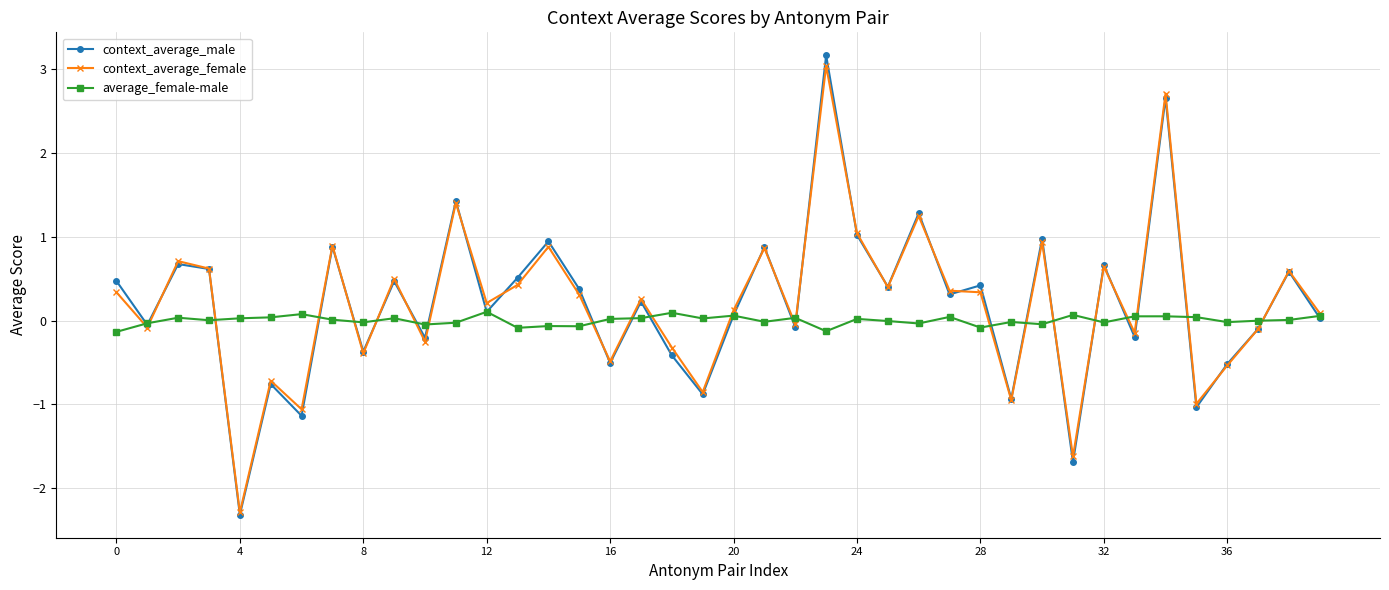

Which series has the largest range (max minus min)?

context_average_male